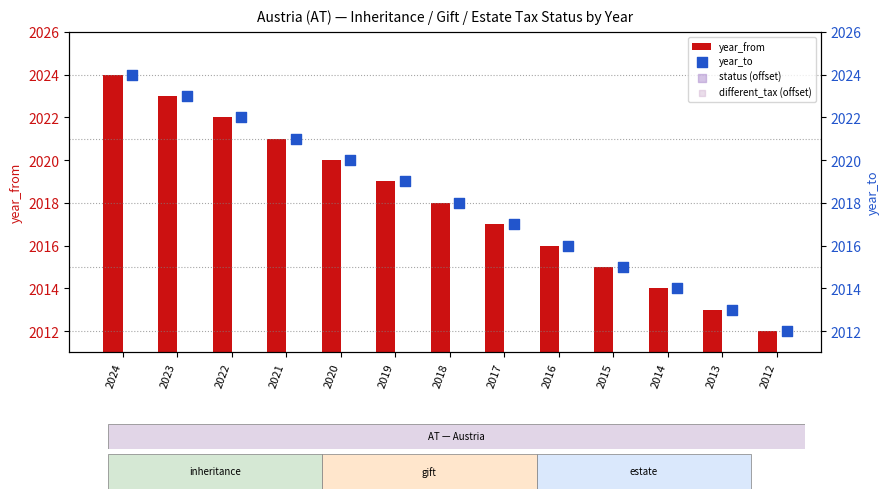

What is the sum of all year_from values?

26234